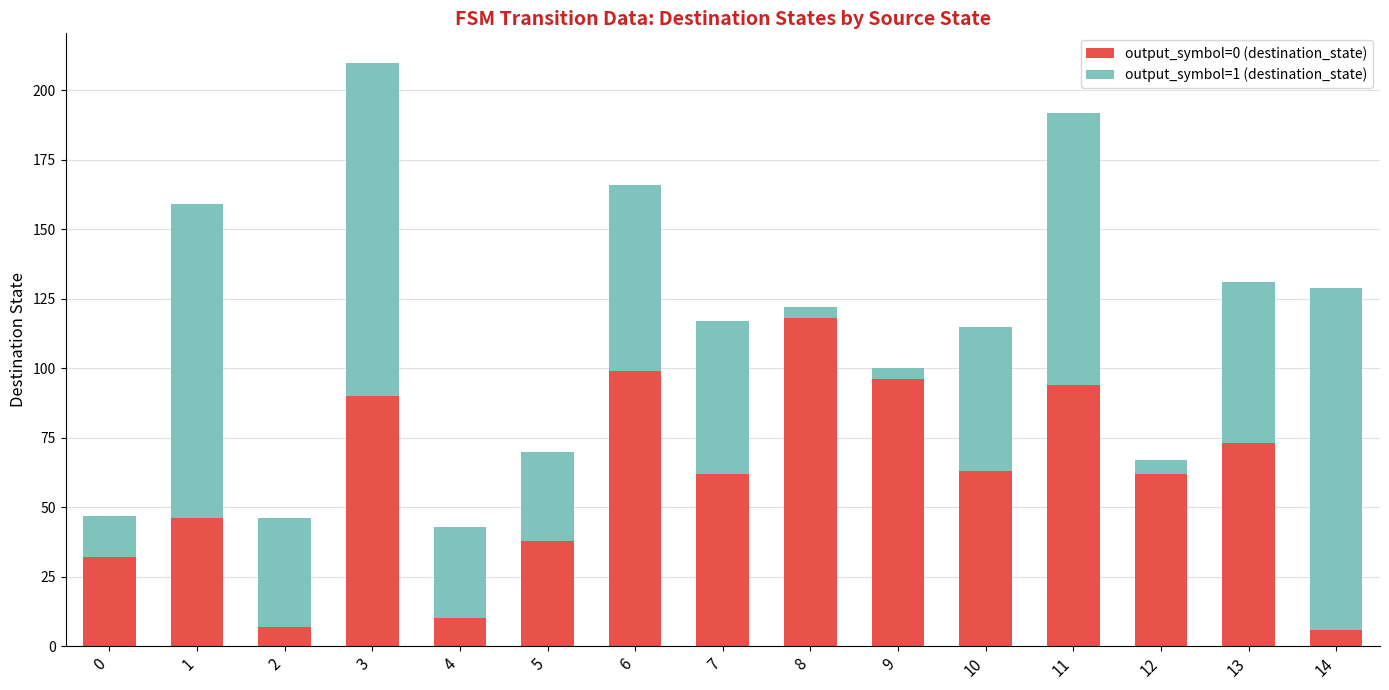

What is the difference between the maximum and second lowest values in the output_symbol=0 (destination_state) series?

111